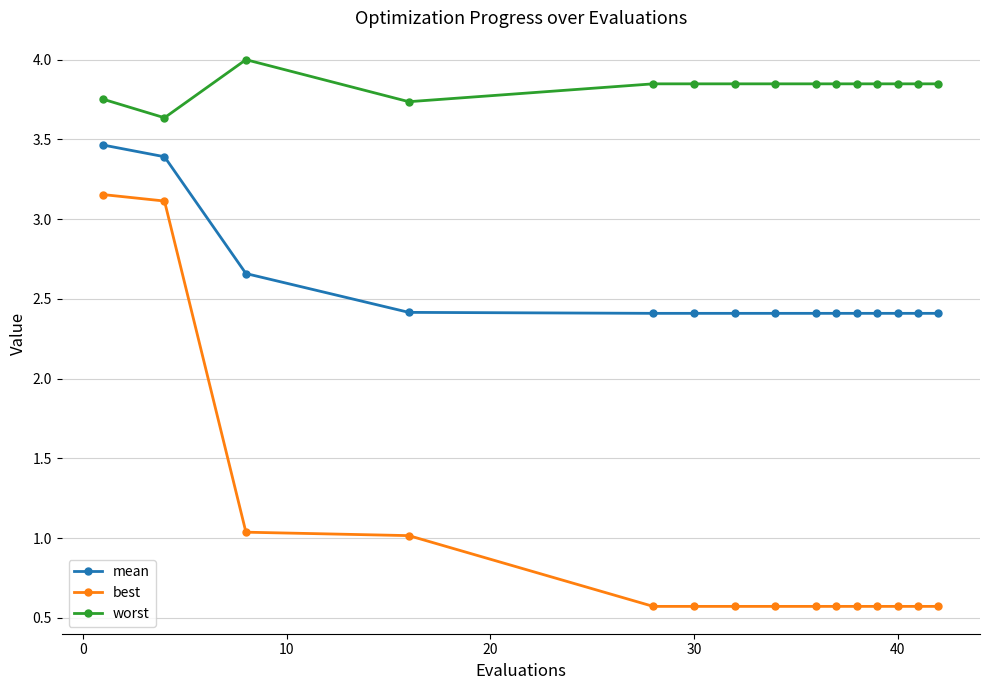

What is the difference between the second highest and second lowest values in the best series?

2.5